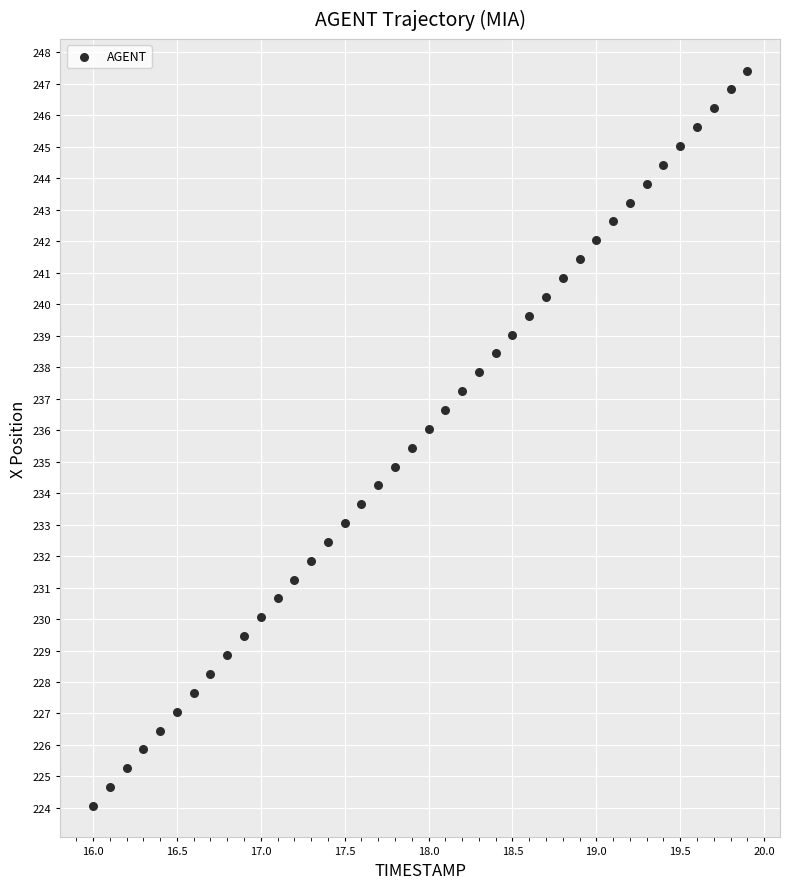

What is the range of X values (max minus min)?

3.9